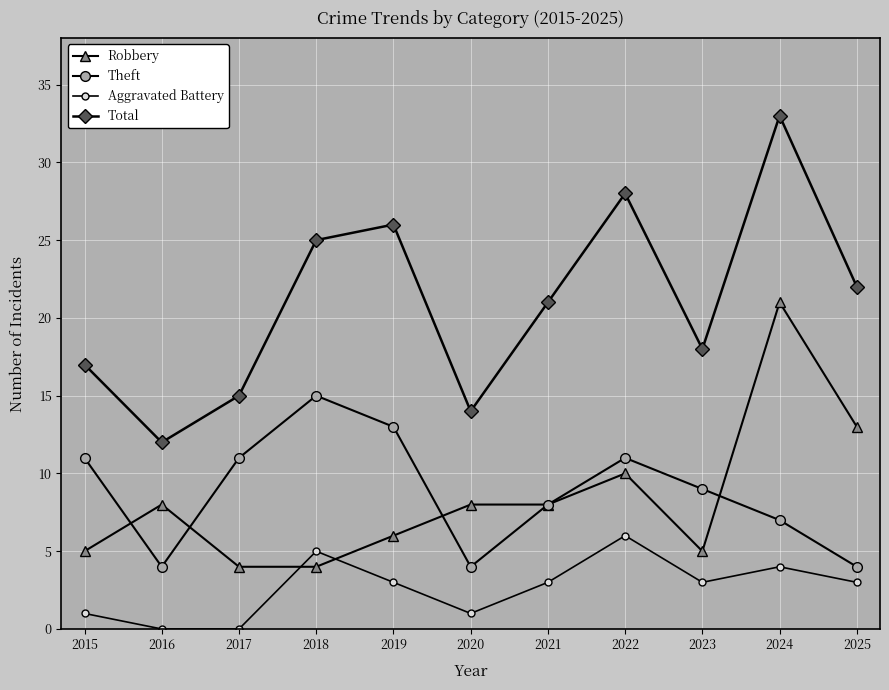

Which series has the largest range (max minus min)?

Total